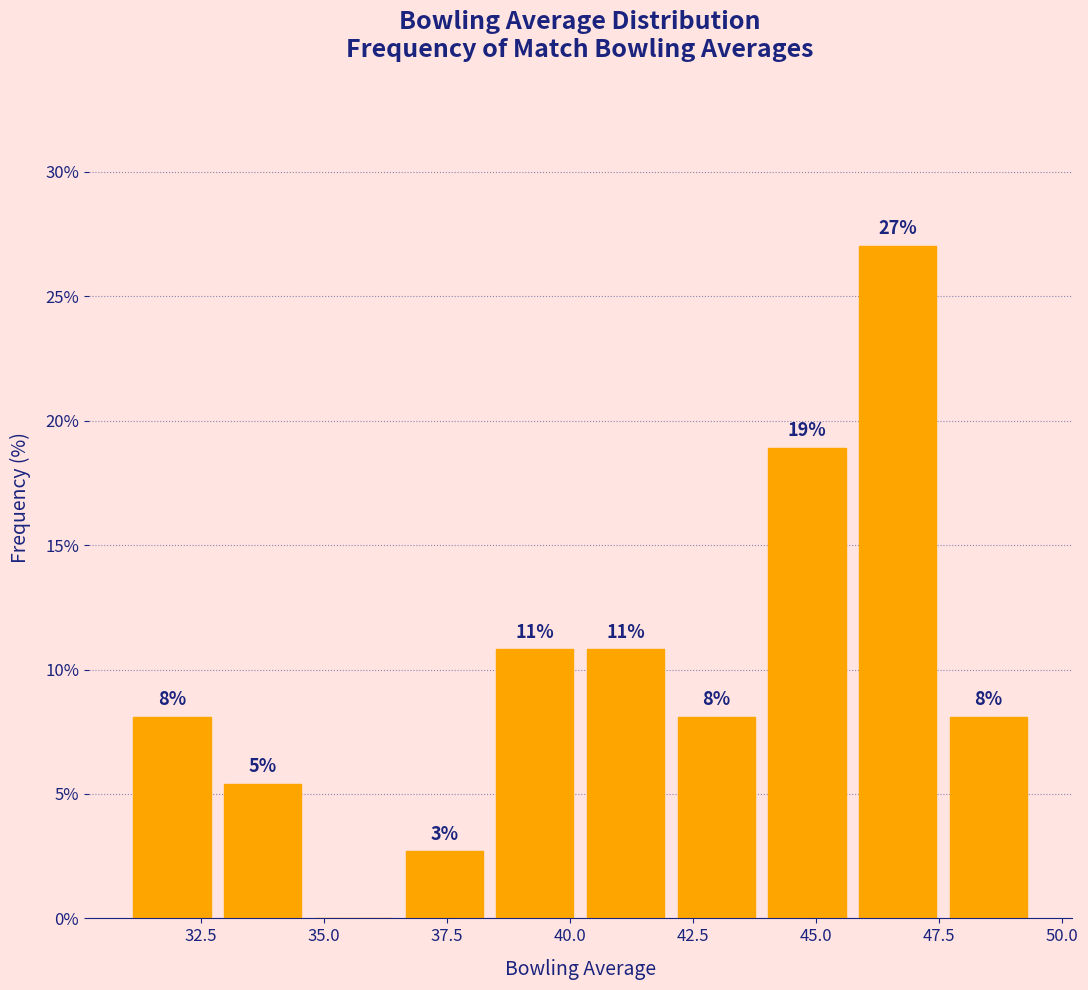

Around what value on the x-axis is the tallest bar? Give the approximate position of its centre, as read against the axis.

46.5